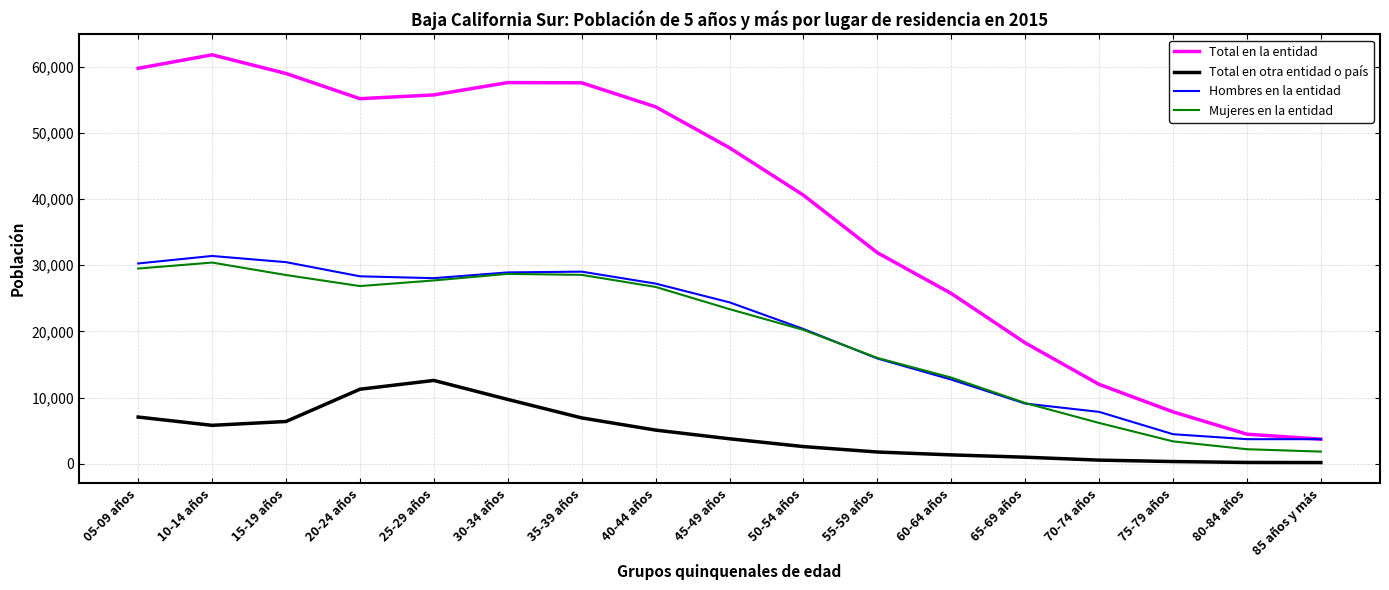

Which series ends up on top after the final intersection of Mujeres en la entidad and Hombres en la entidad?

Hombres en la entidad